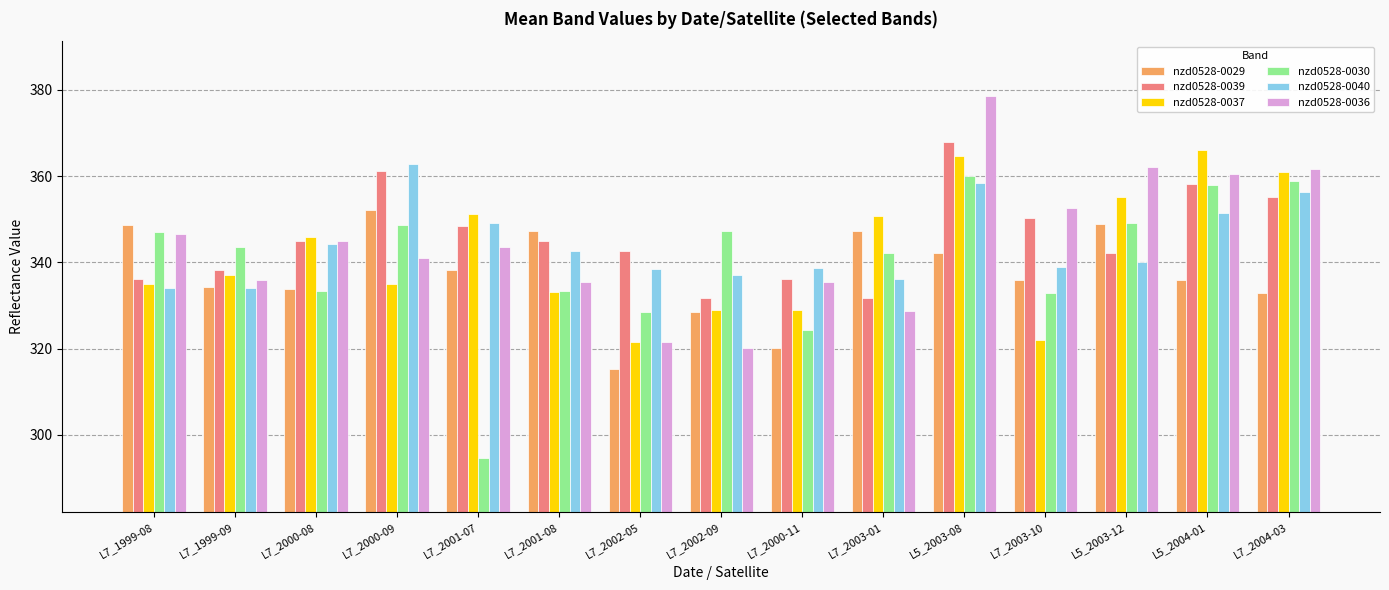

What value does the nzd0528-0039 series have at L5_2004-01?

358.1